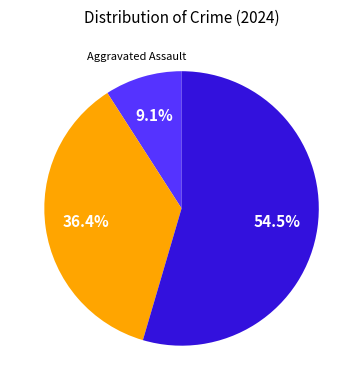

How many slices are in this pie chart?

3